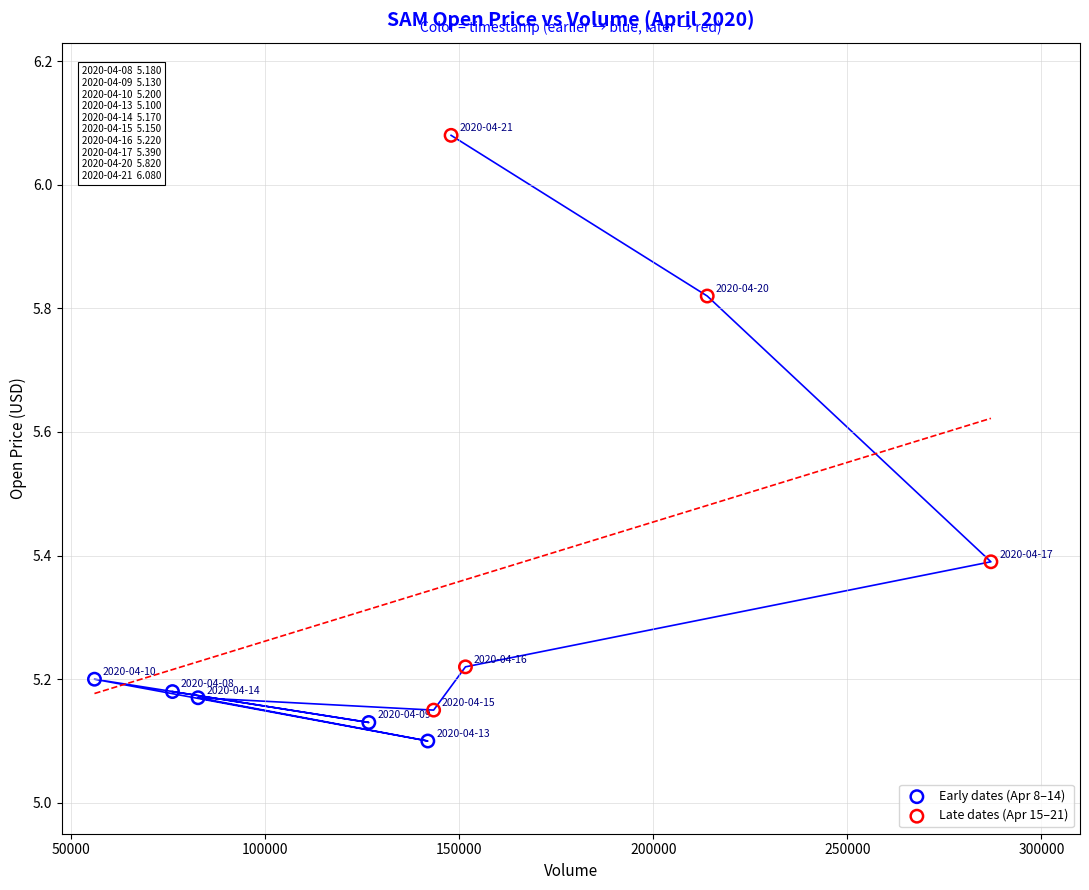

Which series reaches the maximum Y coordinate?

Late dates (Apr 15–21)